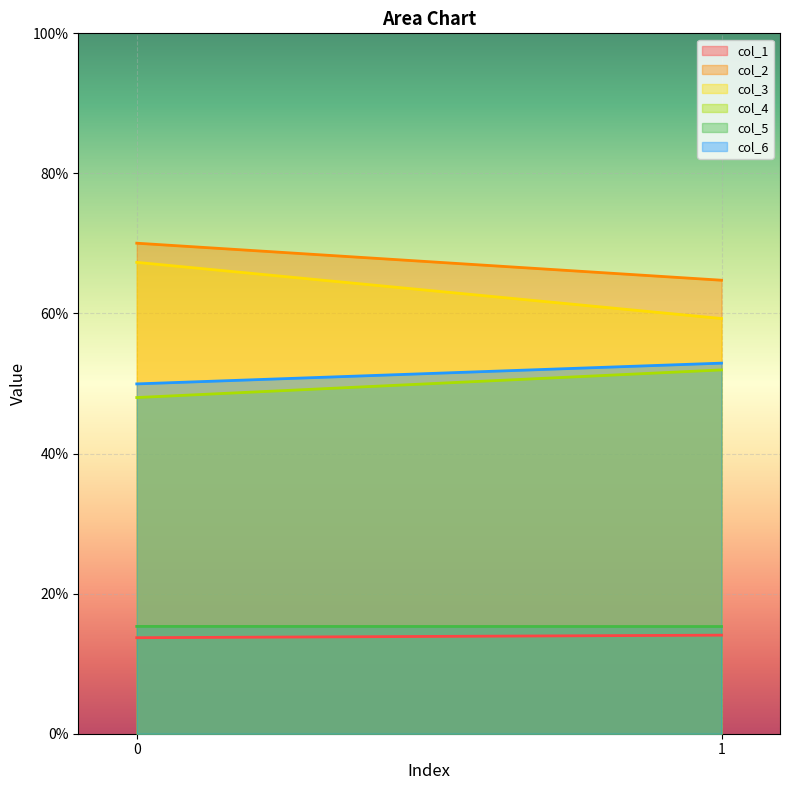

Where does the col_6 series first go above 52?

1